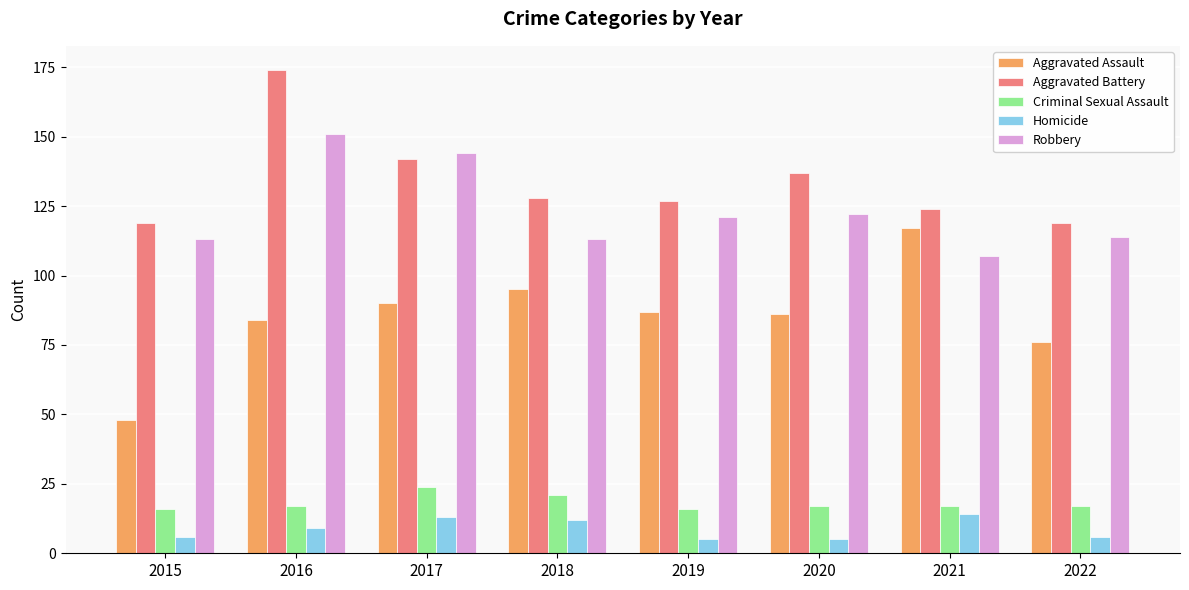

Read the Aggravated Assault value at 2019.

87